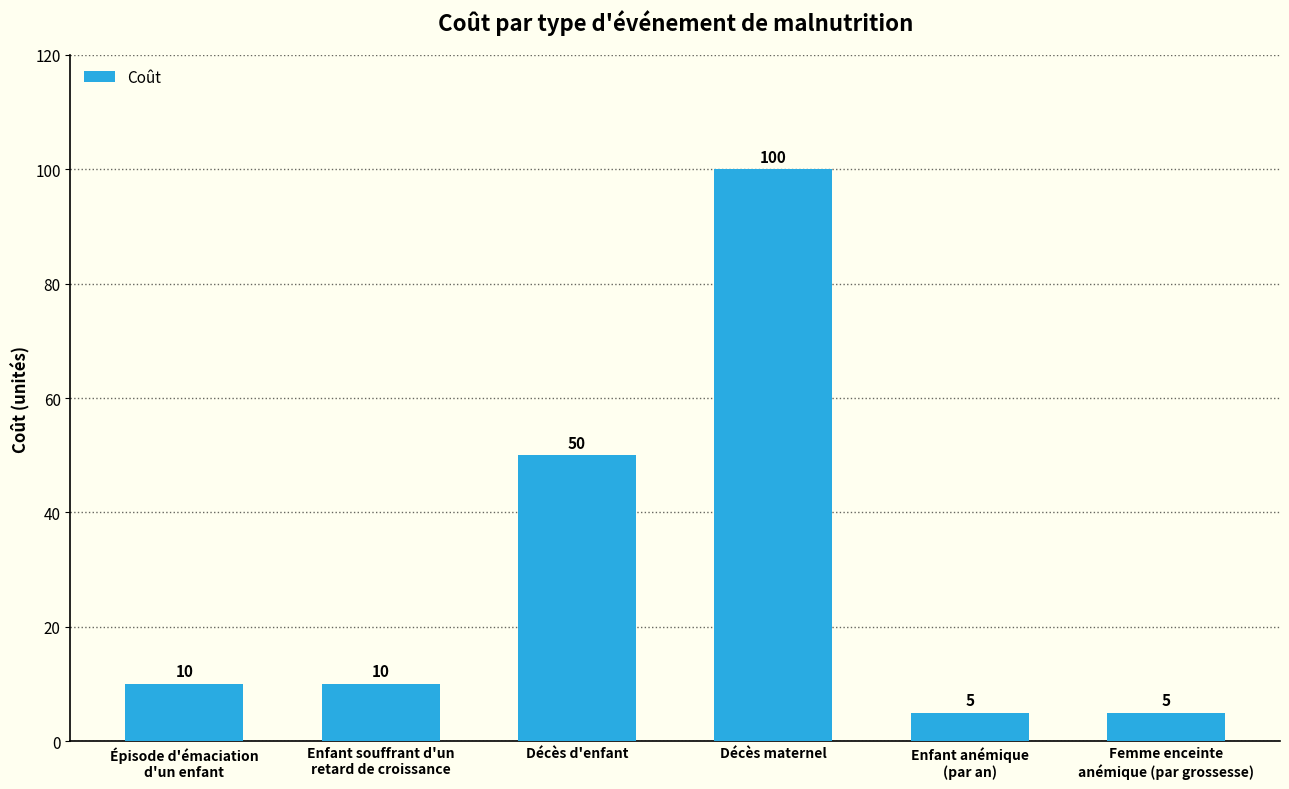

What is the ratio of the value at Enfant anémique
(par an) to the value at Enfant souffrant d'un
retard de croissance?

0.5